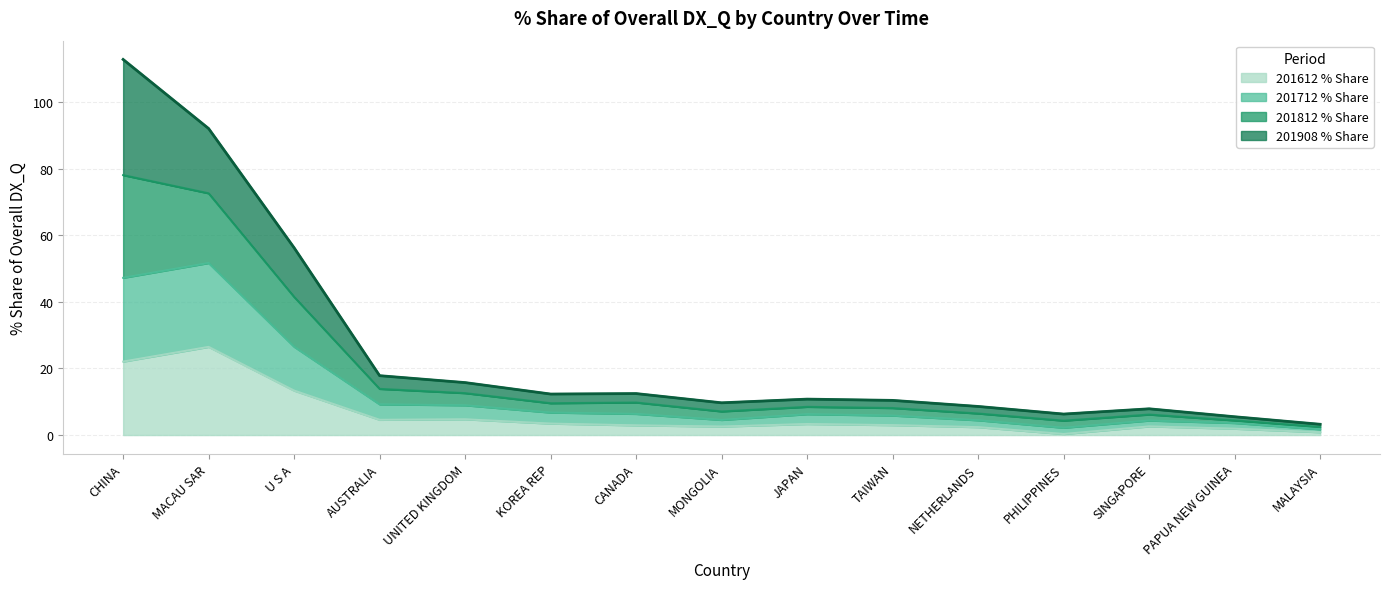

At UNITED KINGDOM, list the series in order from smallest to largest.

201612_% Share, 201712_% Share, 201812_% Share, 201908_% Share